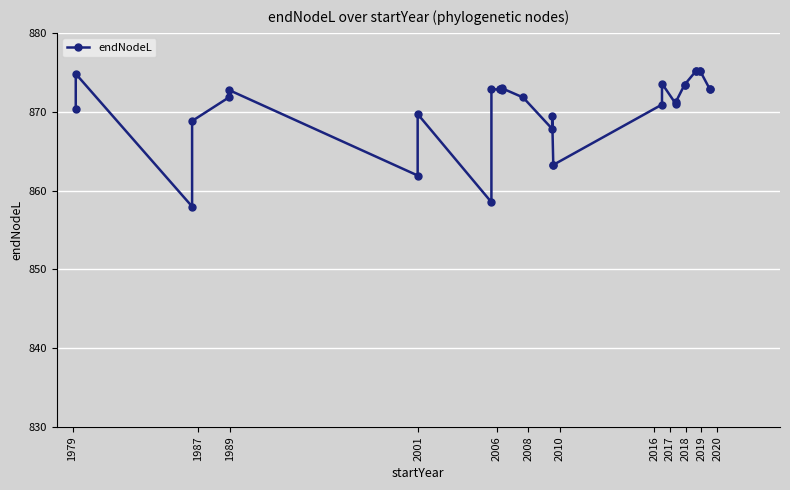

What is the average value?

870.5